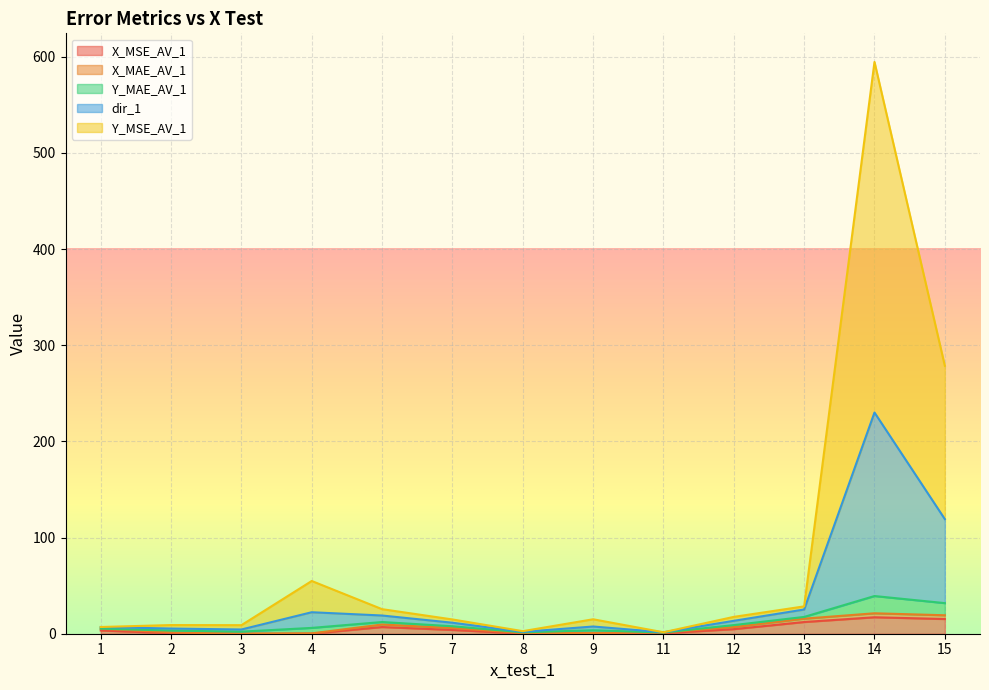

At which category is the sum across all series the highest?

14